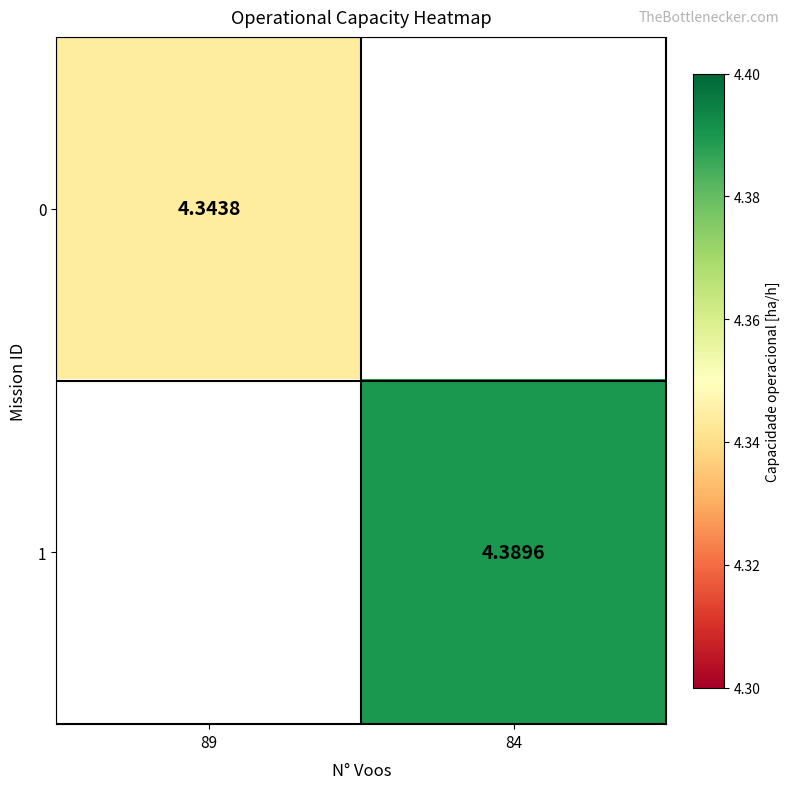

Is the value of 0 at 89 greater than the value of 1 at 84?

No